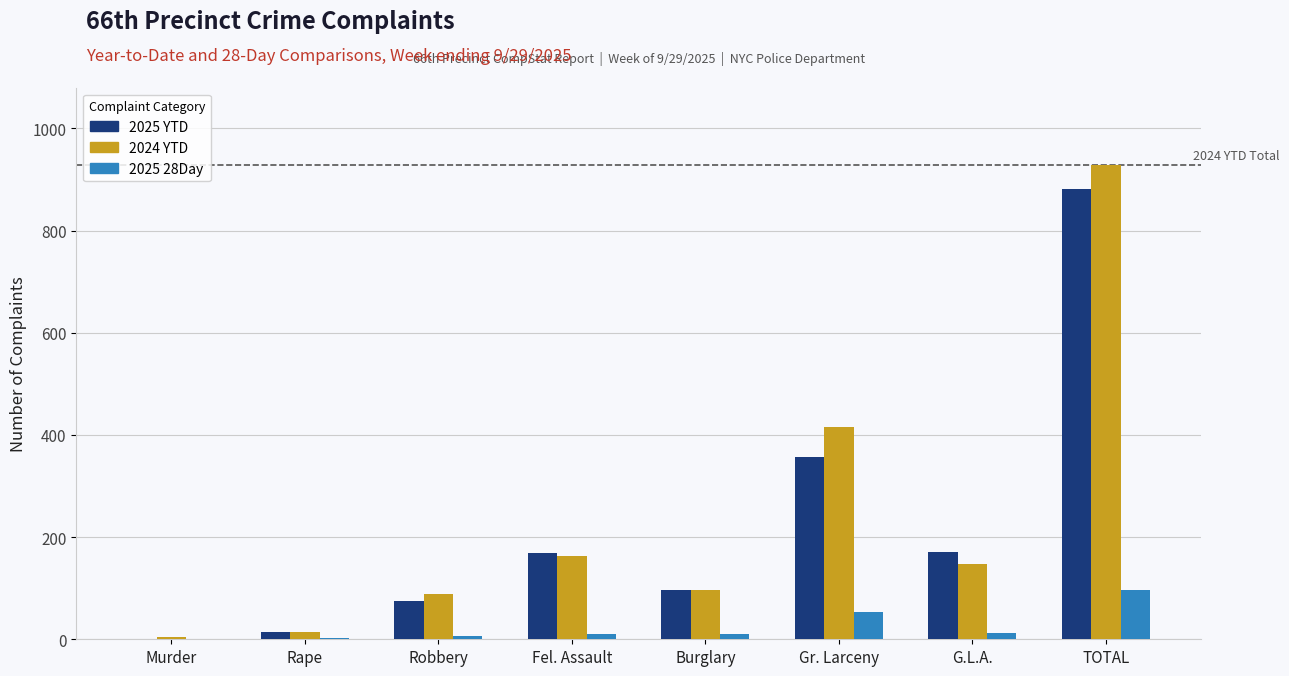

How many groups of bars are there?

8